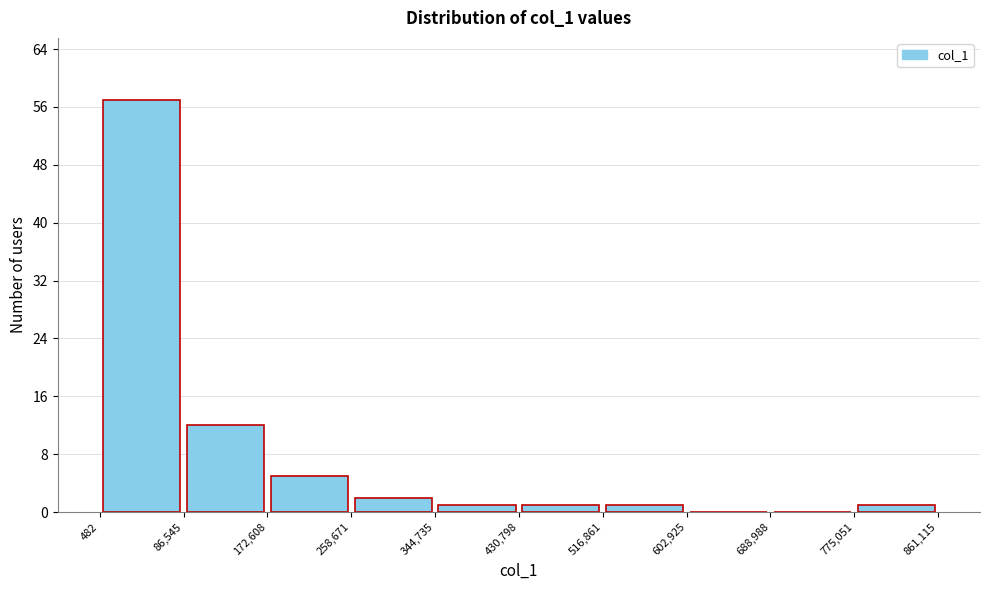

What is the height of the bar covering 516,861 to 602,925 on the x-axis? The values are not printed on the chart, so give them approximately, as read against the axis.

1